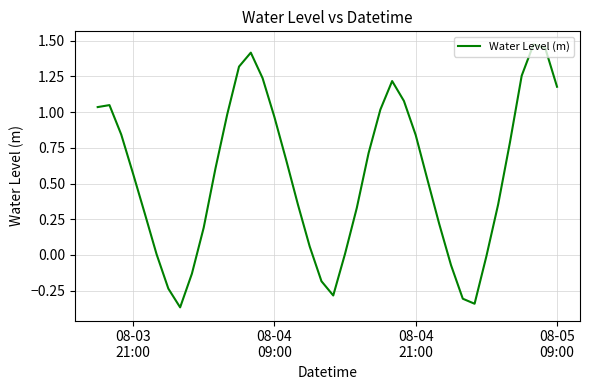

Is this an area chart (filled region under the line)?

No